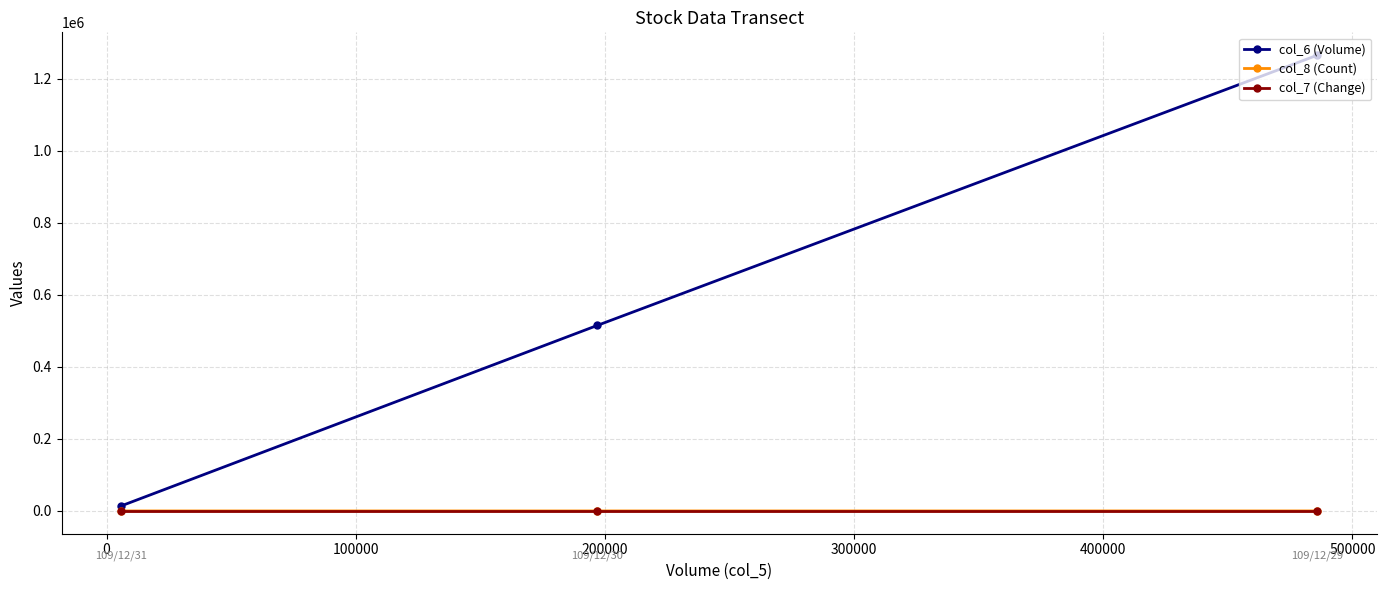

Which series has the widest spread of values?

col_6 (Volume)